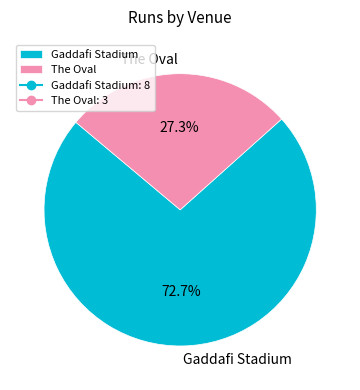

To the nearest percent, what is the combined percentage of The Oval and Gaddafi Stadium?

100%